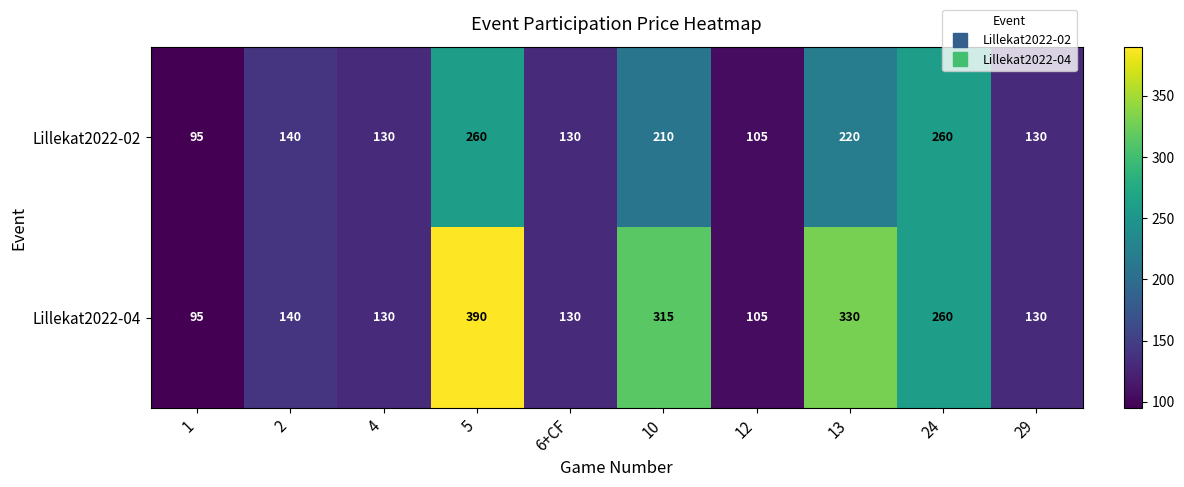

How many data points in Lillekat2022-02 are less than 140?

5